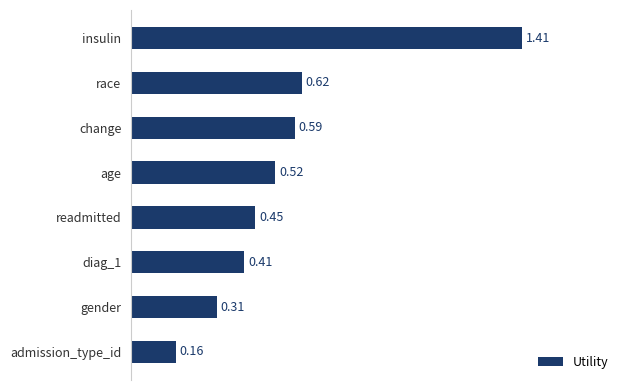

Between readmitted and race, which is larger?

race